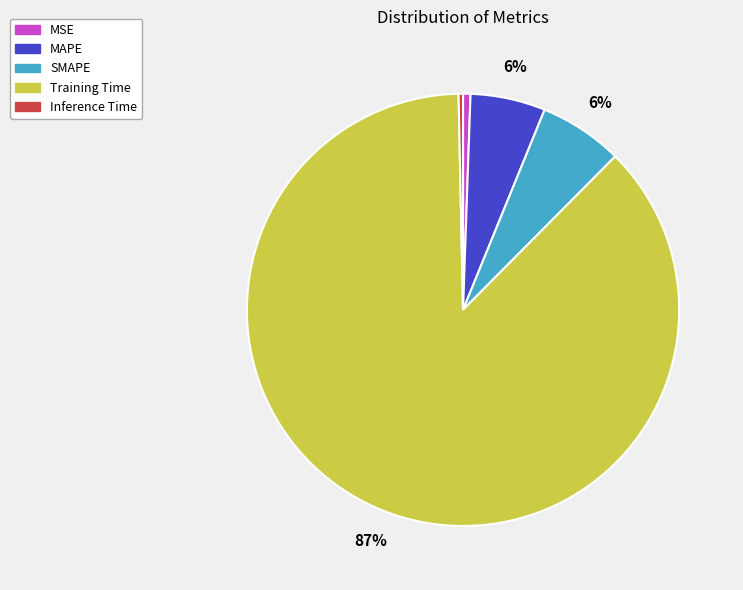

To the nearest percent, what portion does SMAPE represent?

6%